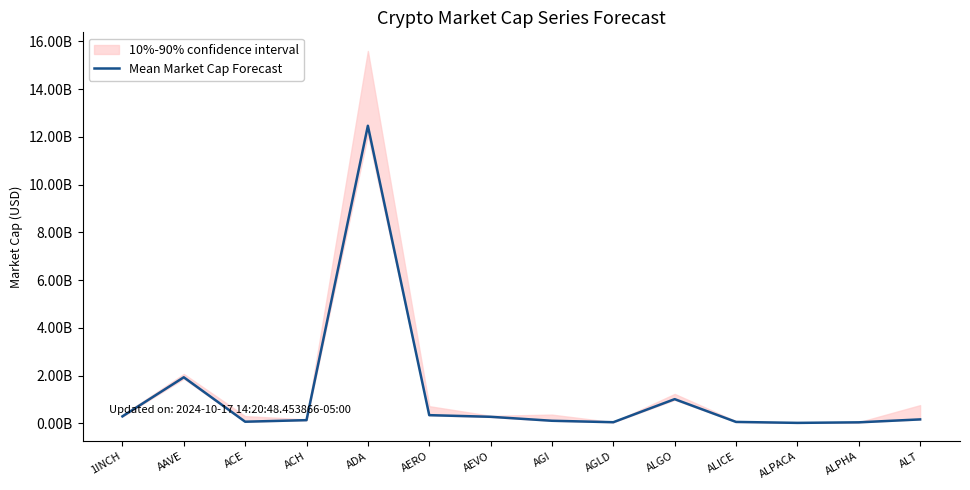

Which has a higher value, ALPACA or AAVE?

AAVE